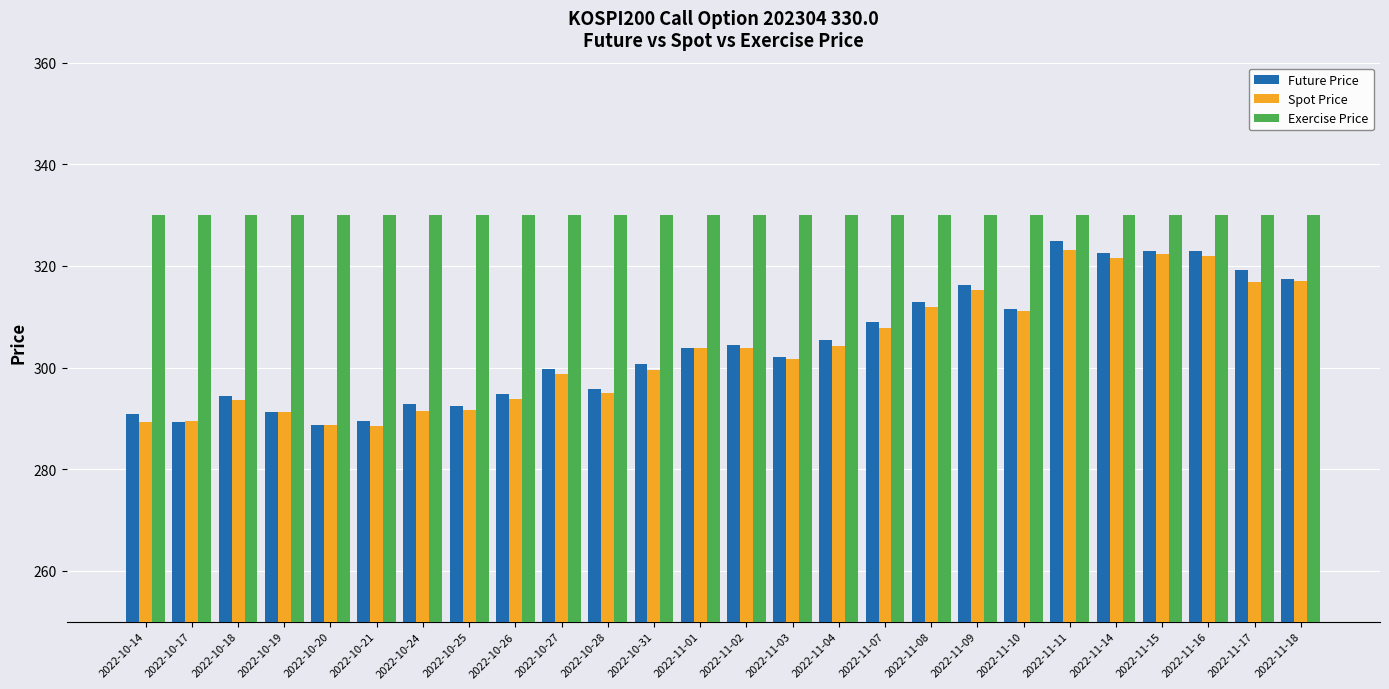

What value does the Spot Price series have at 2022-11-08?

312.0